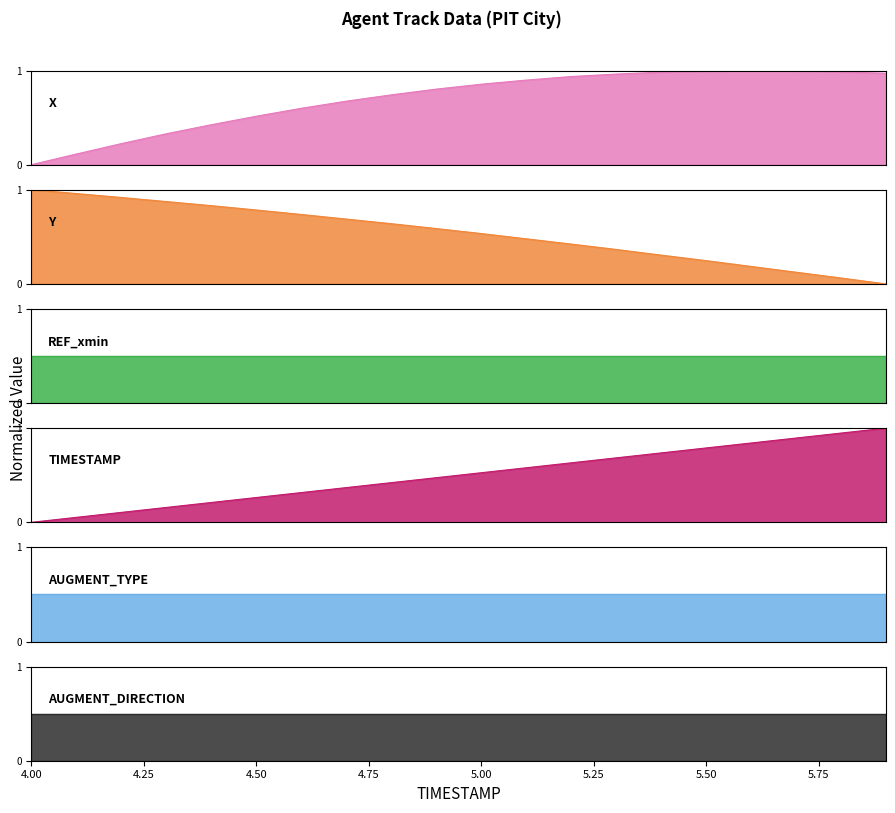

After their last crossing, which series has the higher values: X or Y?

X